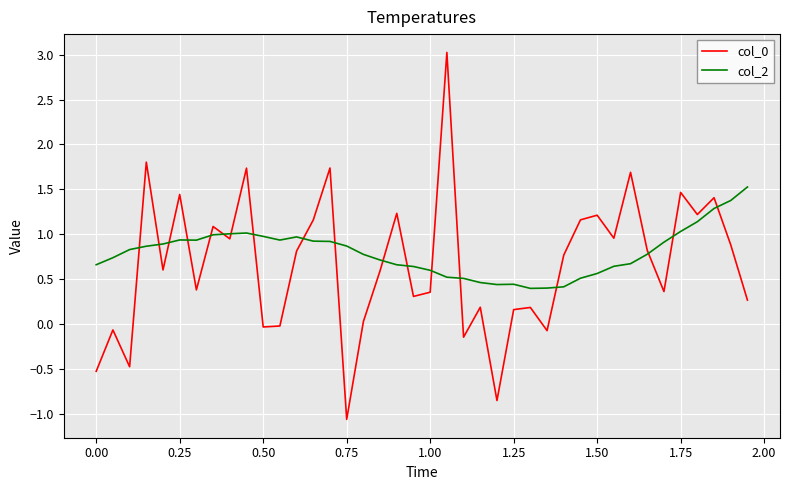

What is the minimum value shown in the chart?

-1.1